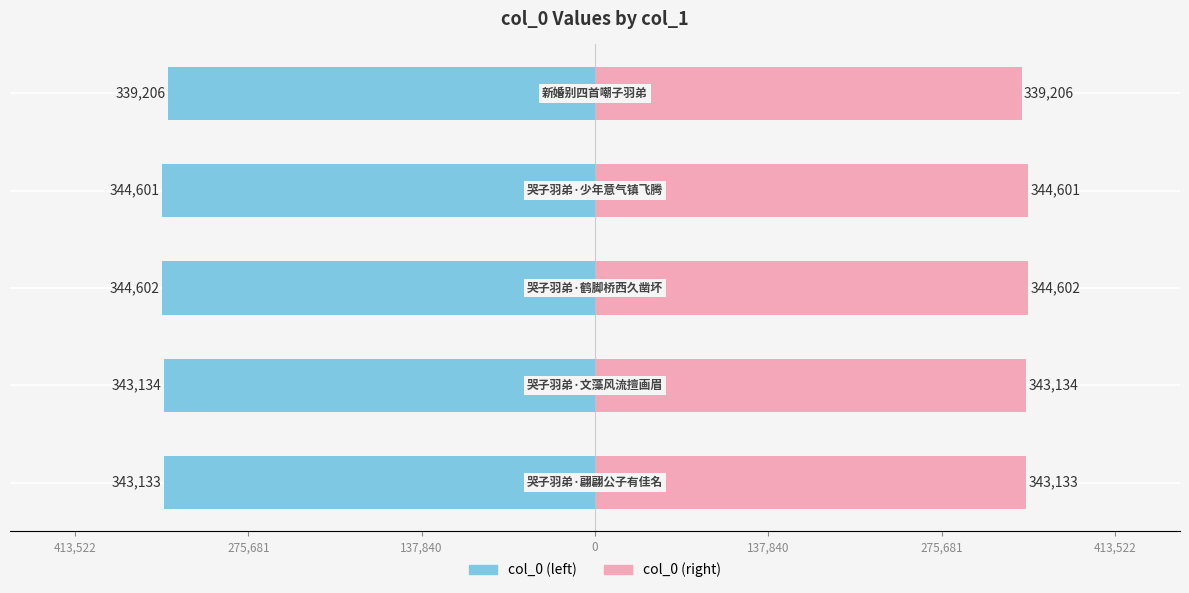

Rank the series at 0 from highest to lowest value.

col_0 (right), col_0 (left)